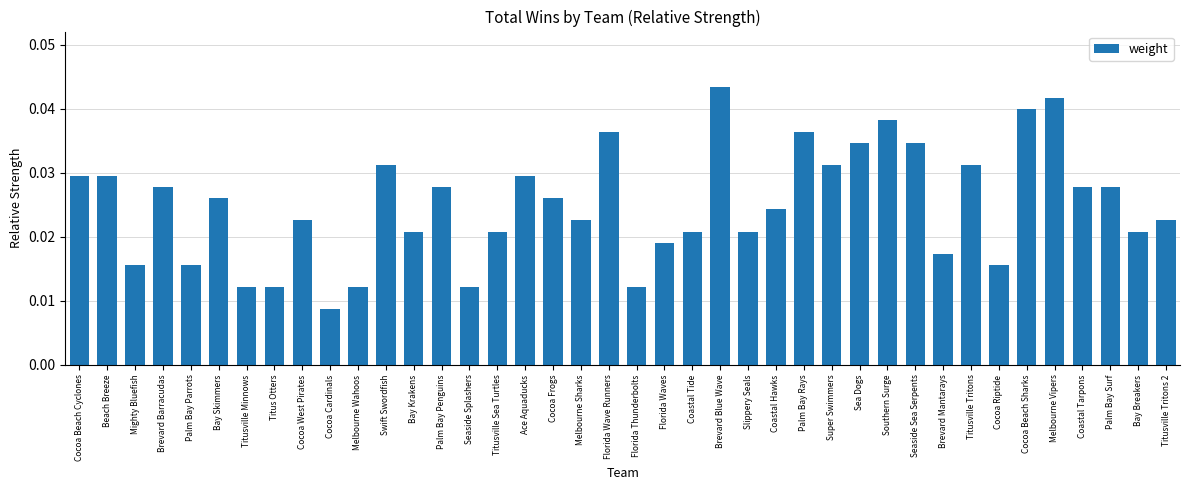

At which category does the chart reach its minimum across all series?

Cocoa Cardinals